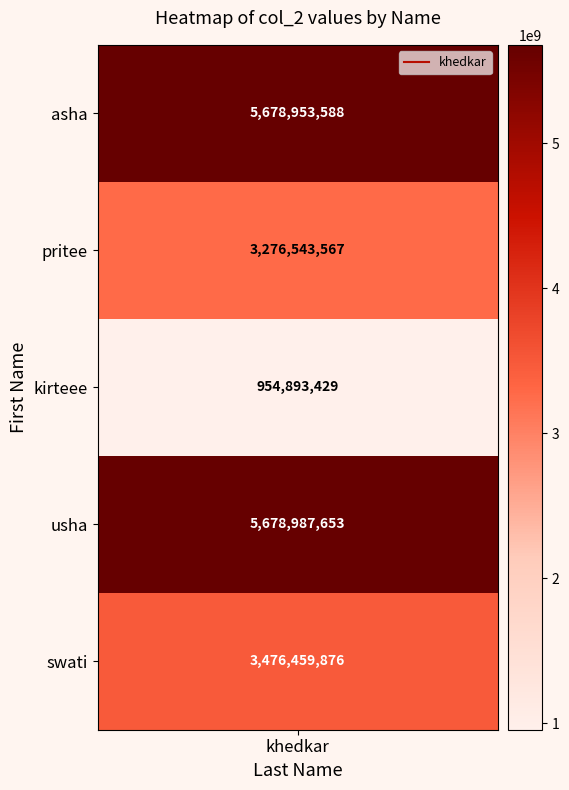

What is the sum of the values at pritee and usha?

8955531220